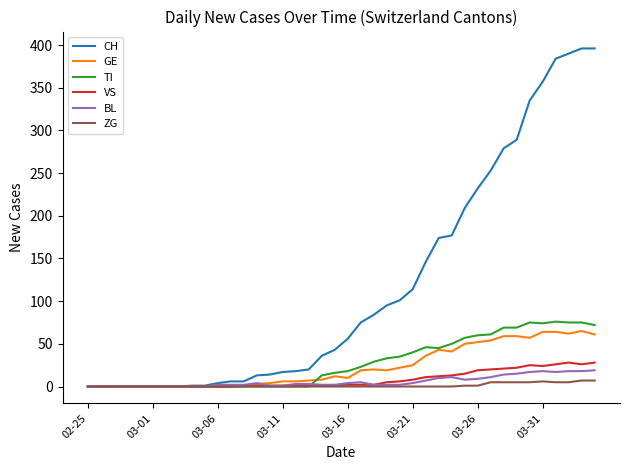

Which series has the largest range (max minus min)?

CH